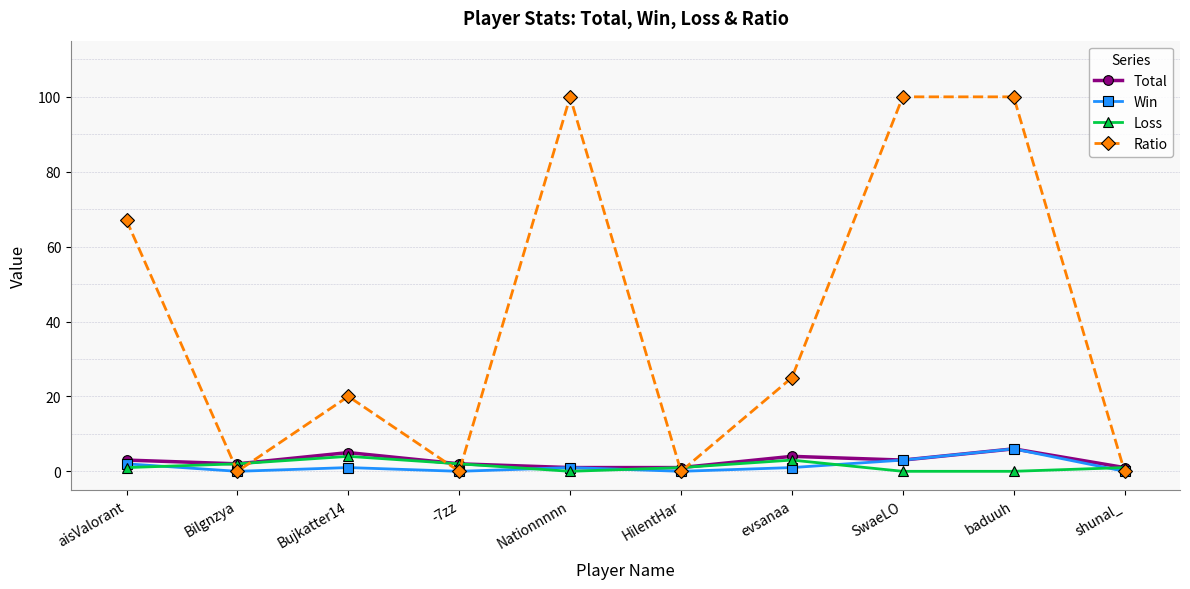

What is the average value of the Win series?

1